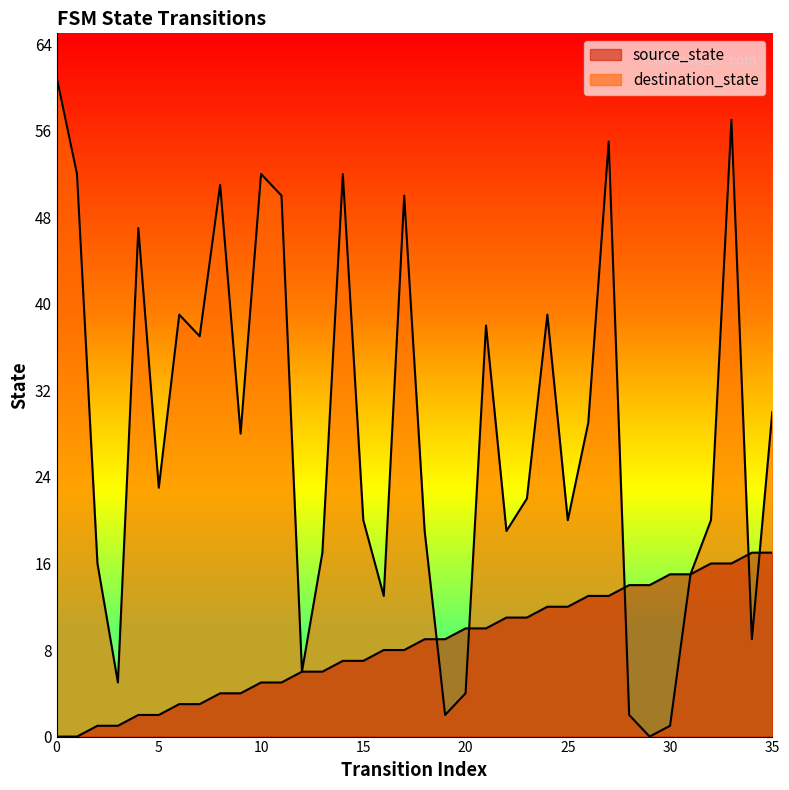

The destination_state series shows 13 at 16. True or false?

True